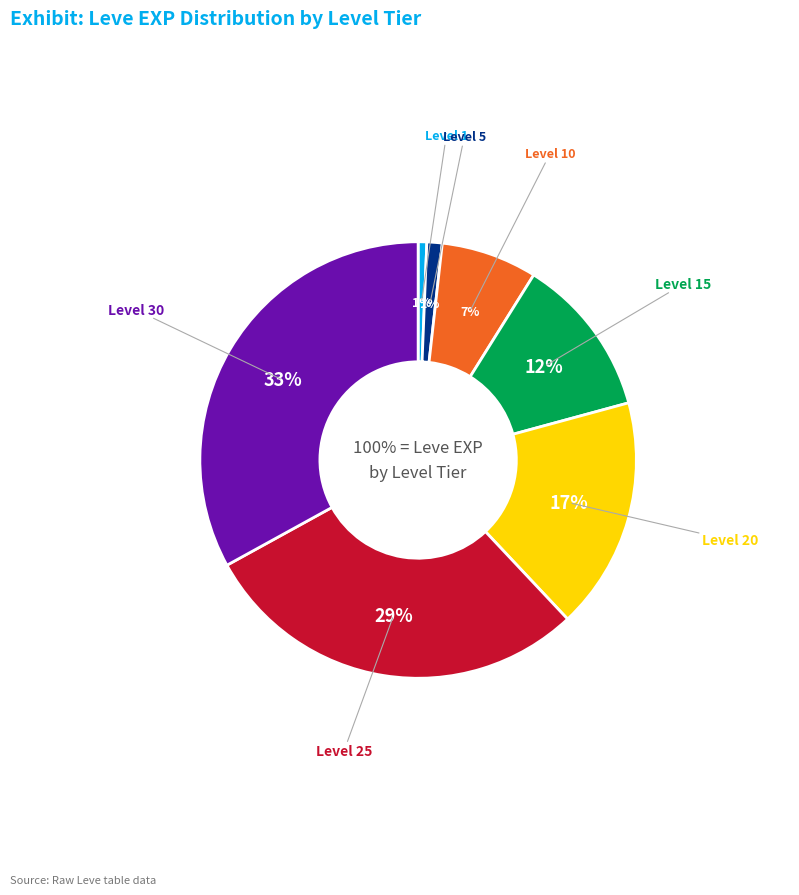

To the nearest percent, what portion does Level 15 represent?

12%